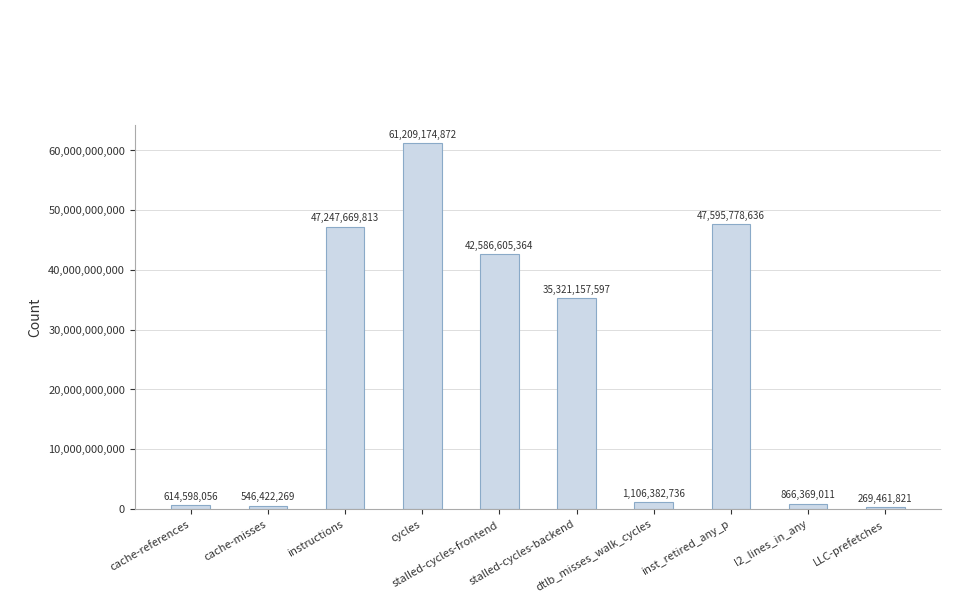

Reading left to right, extract all data points from this chart.

614598056	546422269	47247669813	61209174872	42586605364	35321157597	1106382736	47595778636	866369011	269461821